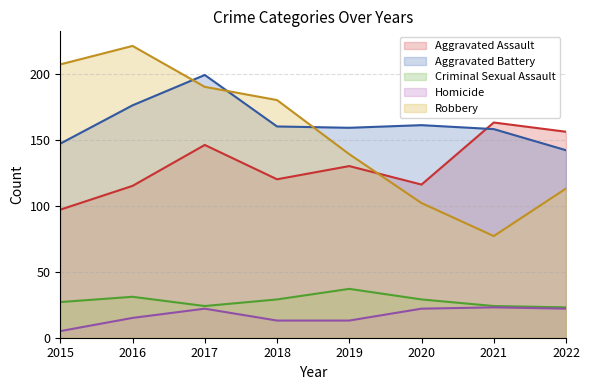

True or false: Criminal Sexual Assault and Aggravated Assault intersect in this chart.

False